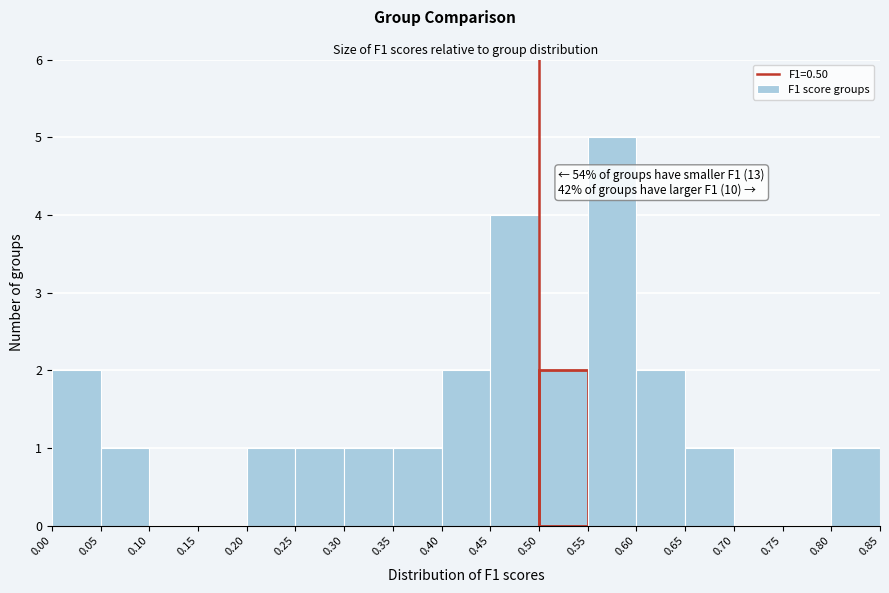

Over which range of the x-axis is the bar tallest?

0.55 to 0.60